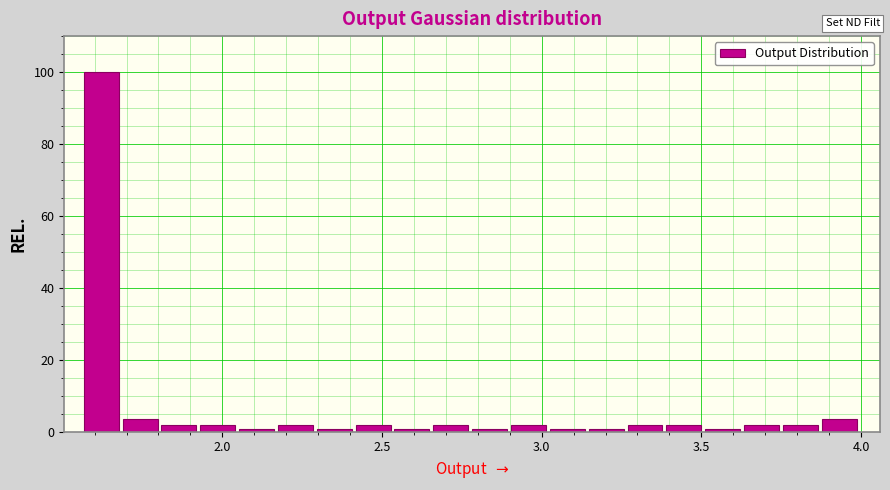

Read against the x-axis, roughly where is the centre of the tallest bar?

1.60